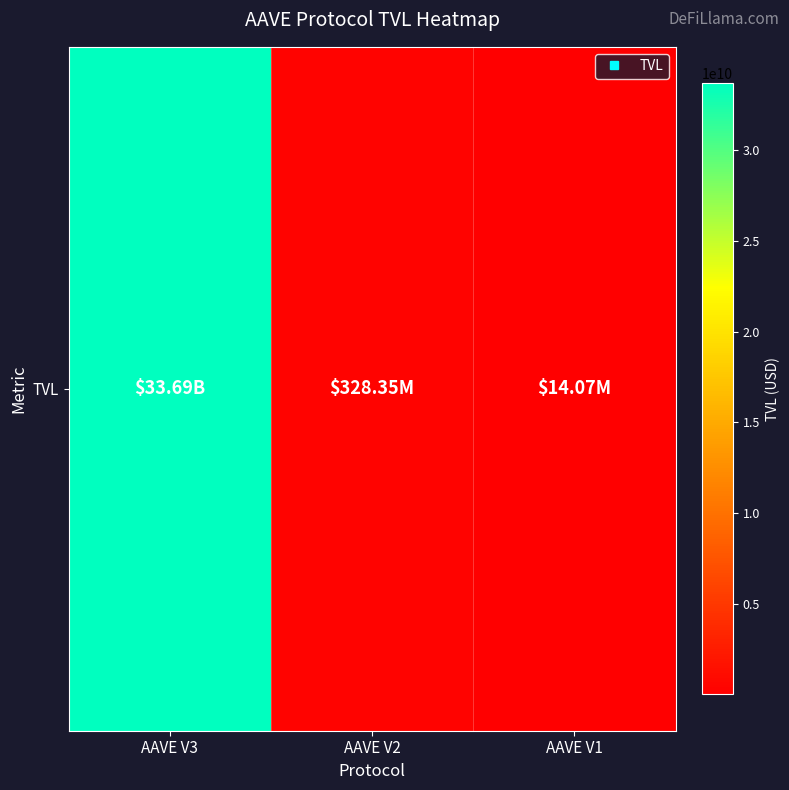

What is the difference between the second highest and minimum values?

314282012.9